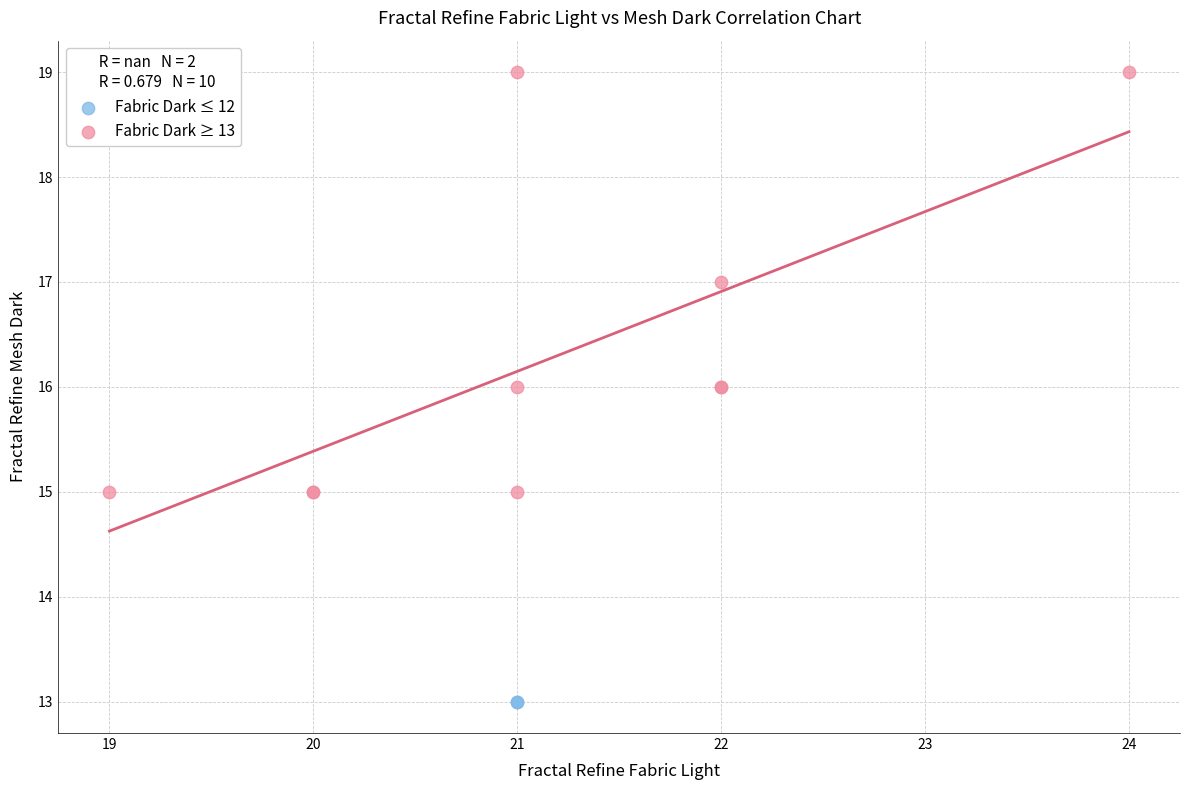

What are all the series names shown in the legend?

Fabric Dark ≤ 12, Fabric Dark ≥ 13